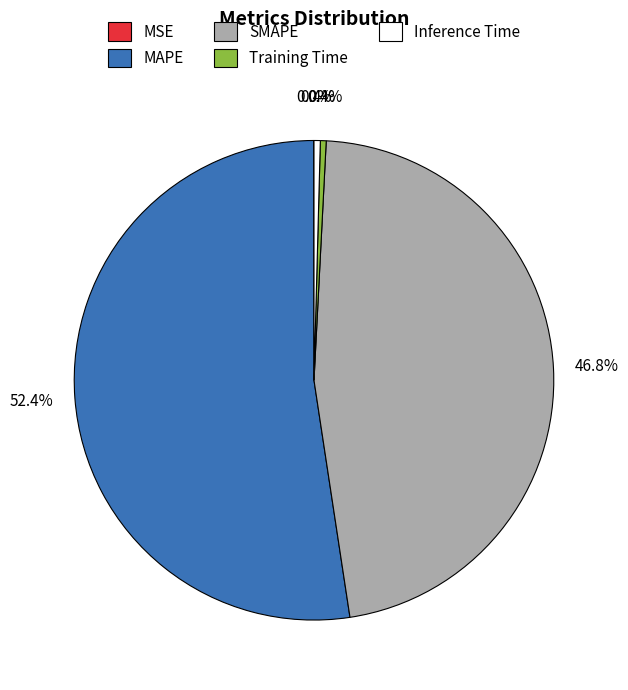

How much of the chart is everything except Training Time?

99.6%